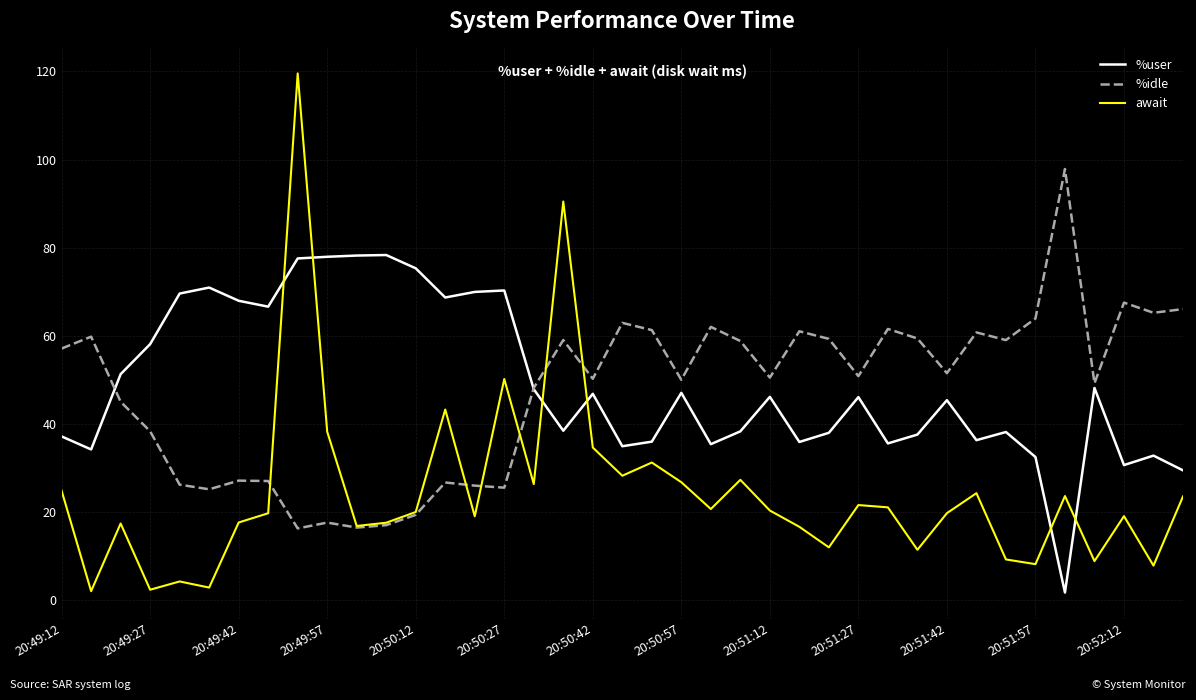

What is the maximum value for %idle?

97.8